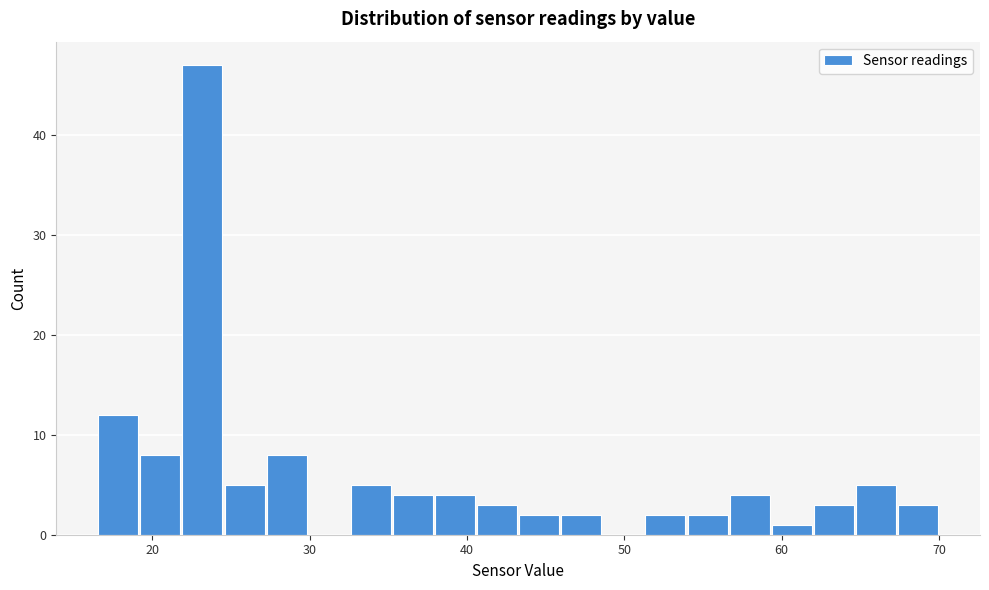

Around what value on the x-axis is the tallest bar? Give the approximate position of its centre, as read against the axis.

23